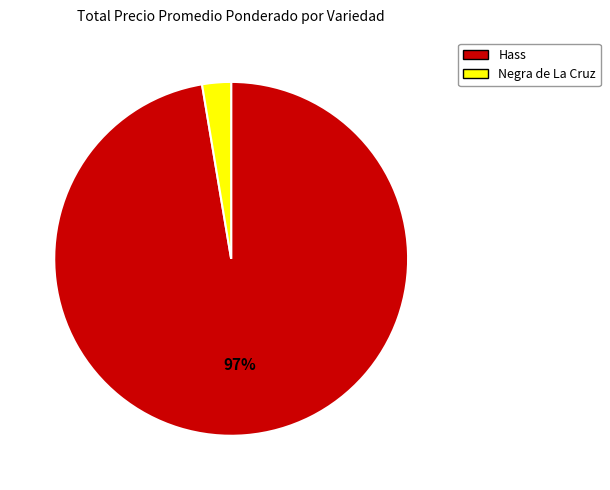

To the nearest percent, what is the average slice percentage?

50%